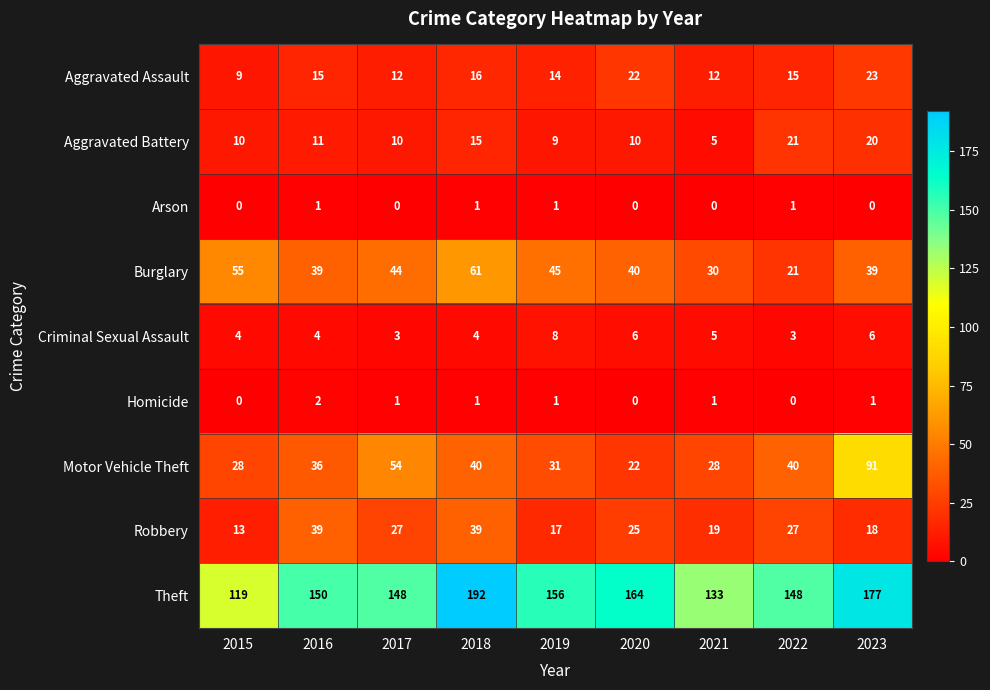

Count the Criminal Sexual Assault values in the range 4 to 6.

6